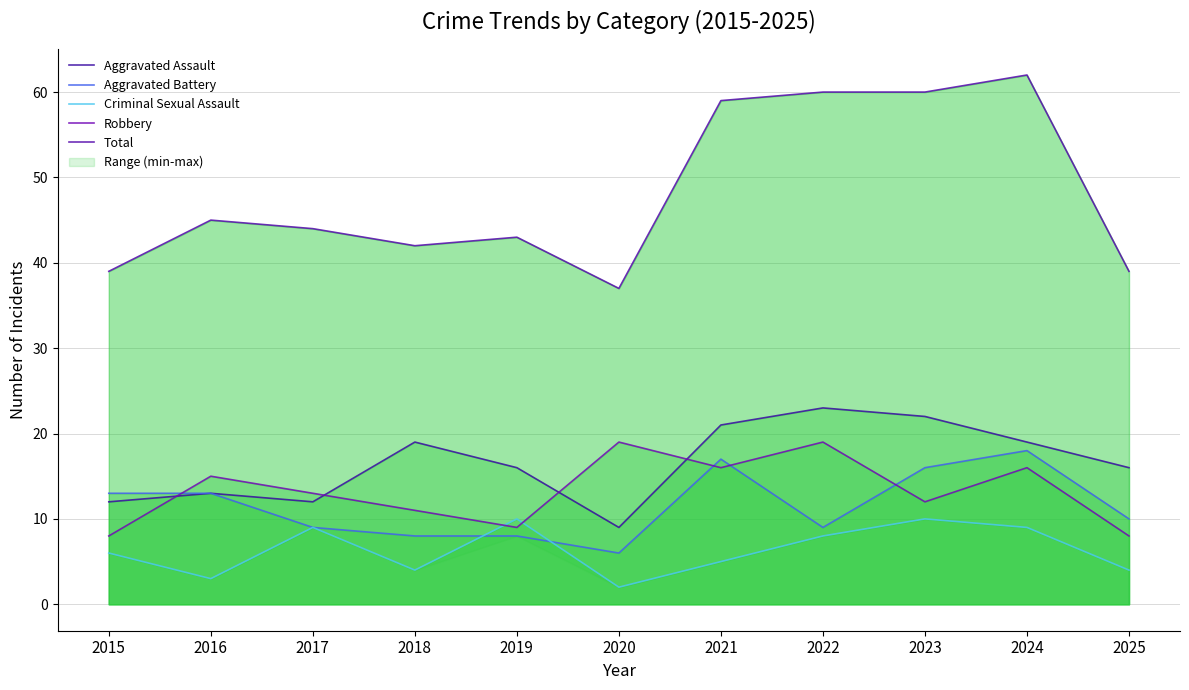

Which series changed the most between 2016 and 2018?

Aggravated Assault